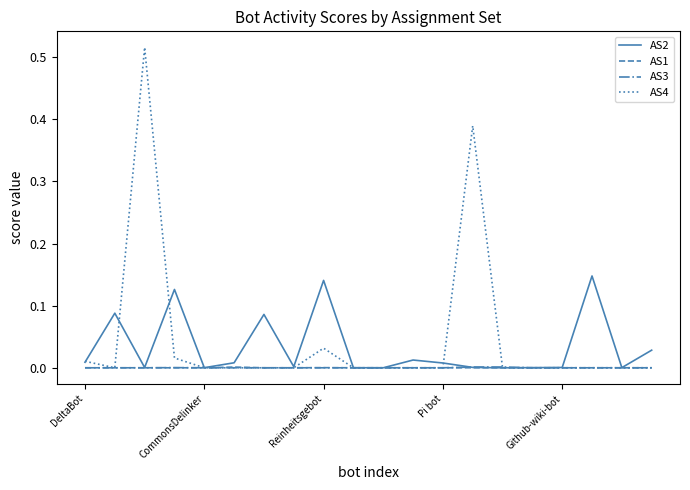

How many distinct data groups are displayed?

4